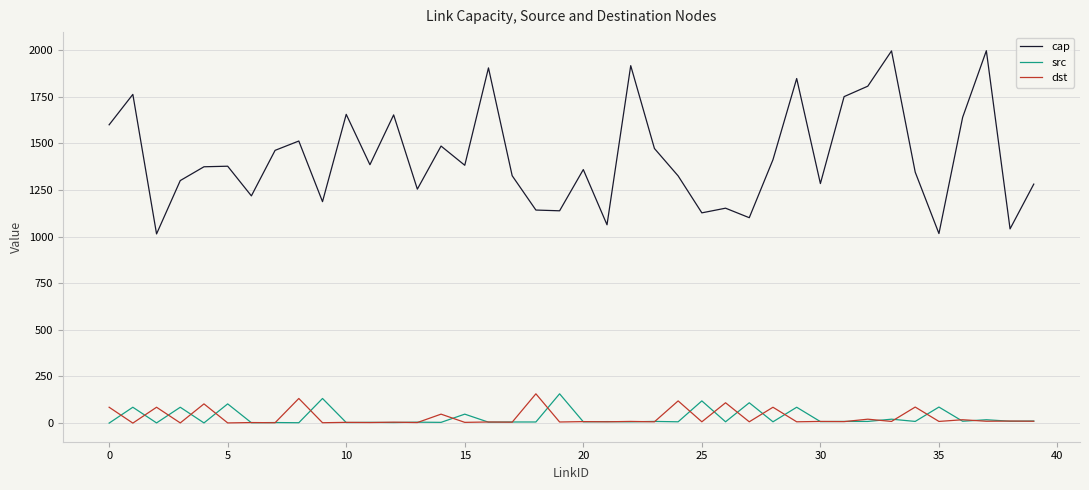

Which series has the largest total across all categories?

cap